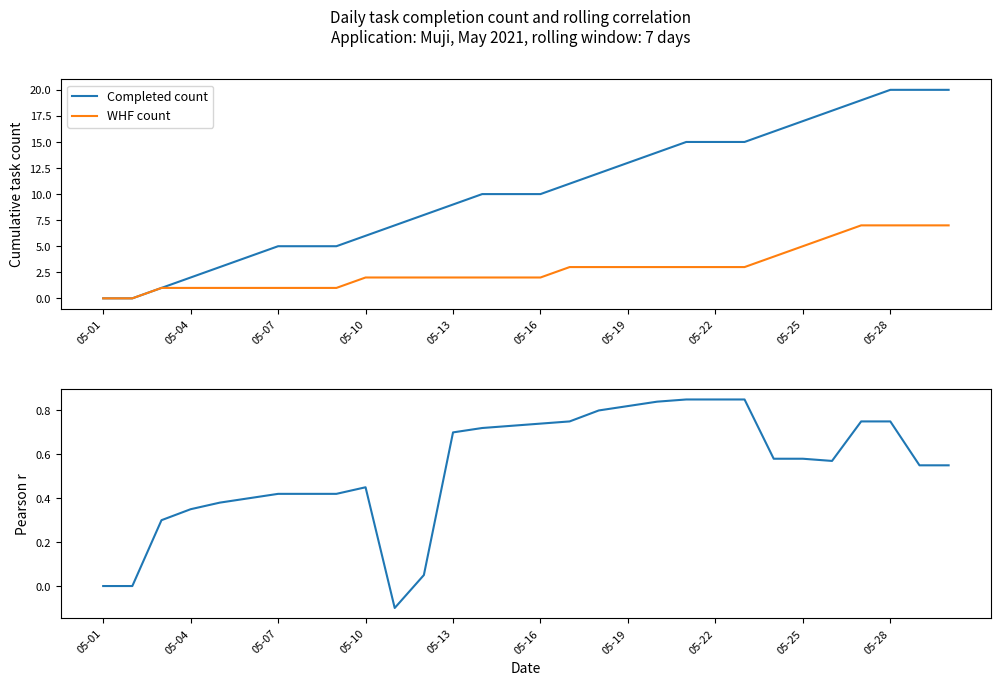

True or false: Completed count has a value of 10 at 05-16.

True